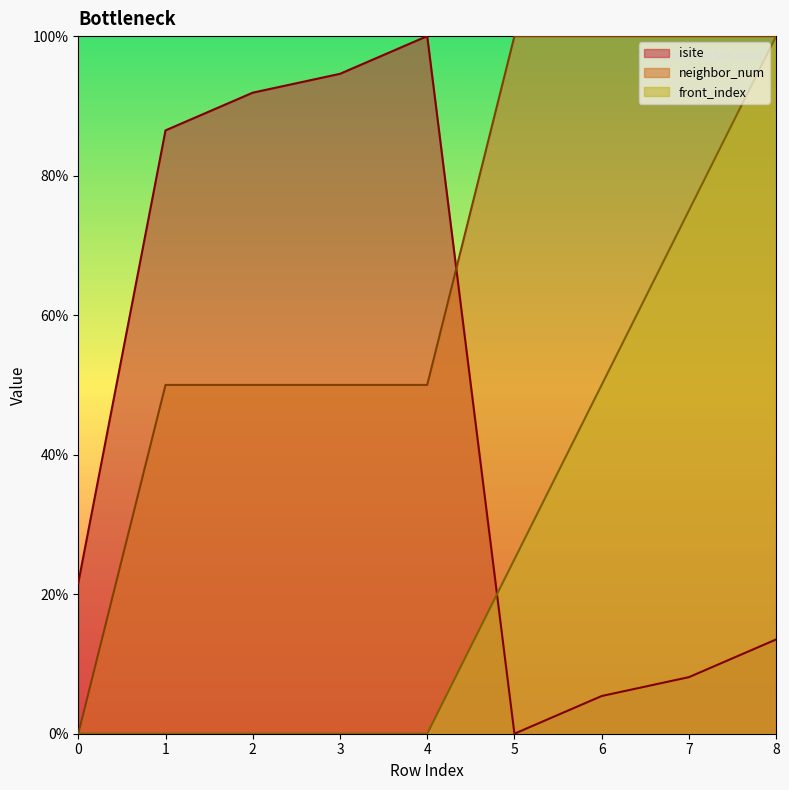

After their last crossing, which series has the higher values: front_index or isite?

front_index